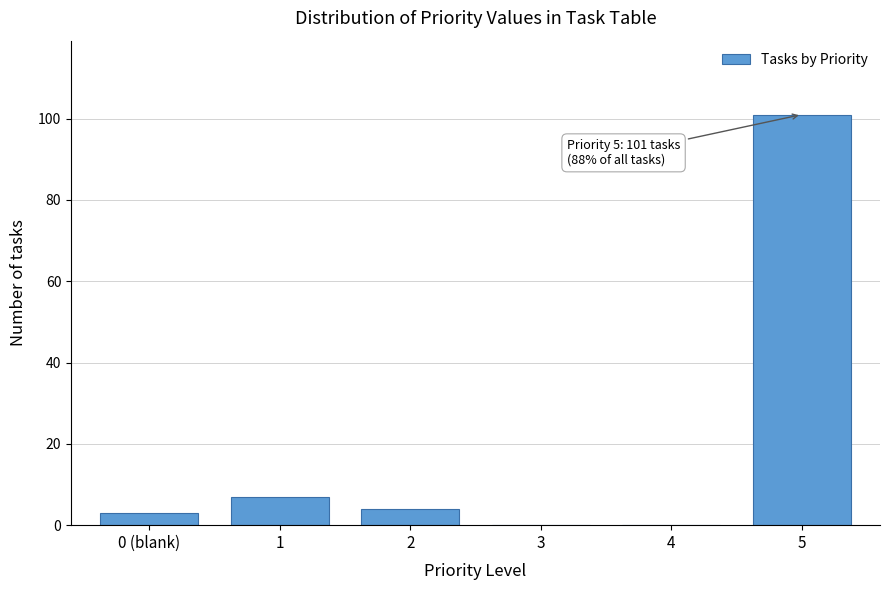

Reading left to right, list all the values displayed in this chart.

0 (blank)=3	1=7	2=4	3=0	4=0	5=101